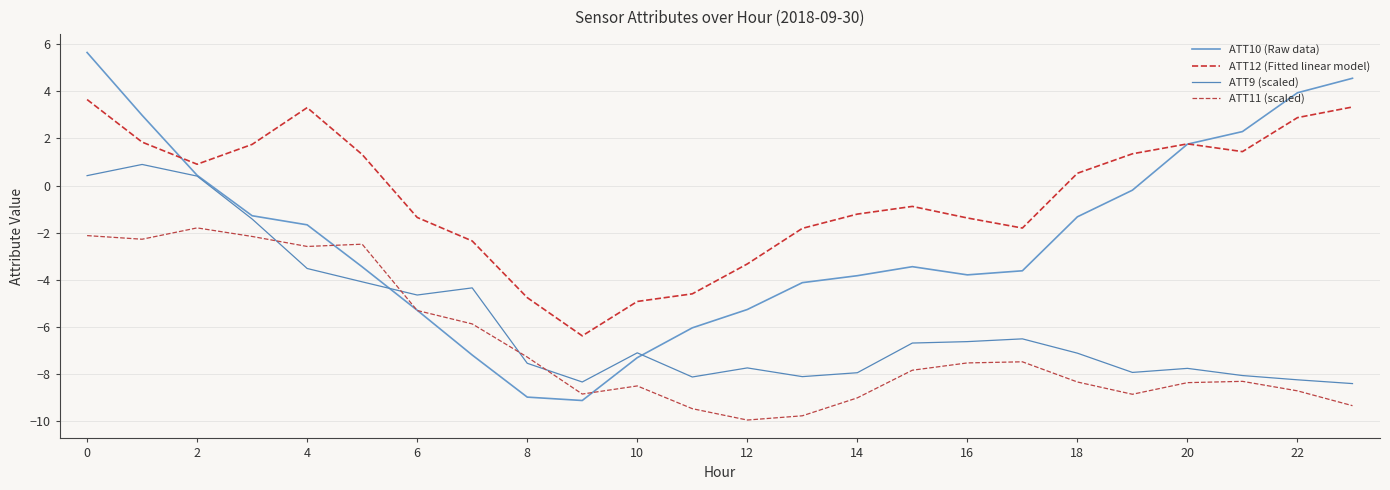

What is the average value of the ATT10 (Raw data) series?

-2.3